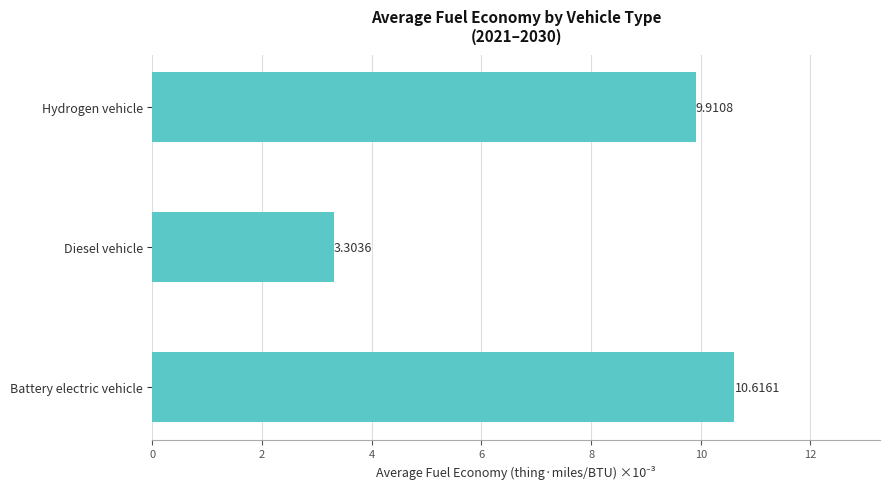

What is the difference between the second highest and minimum values?

6.6